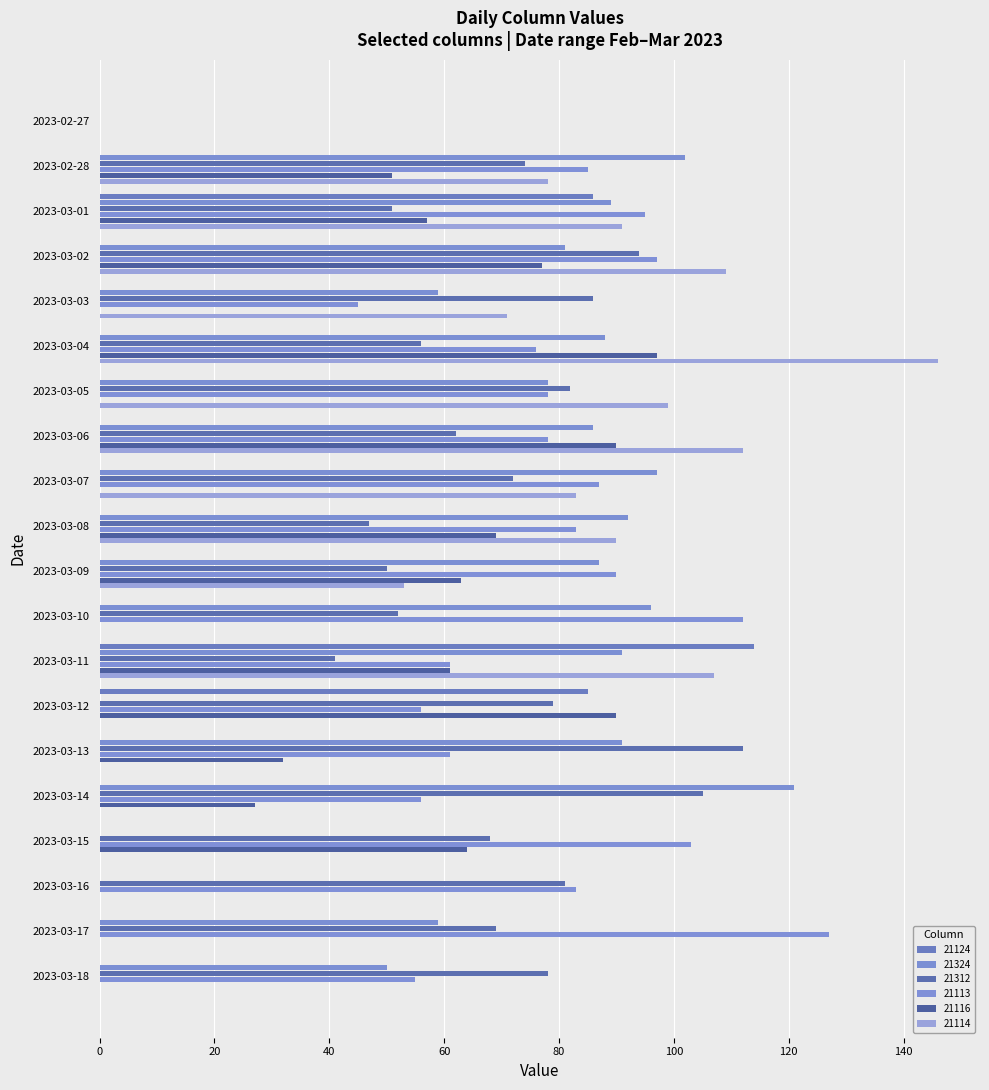

How many categories are shown in the chart?

20